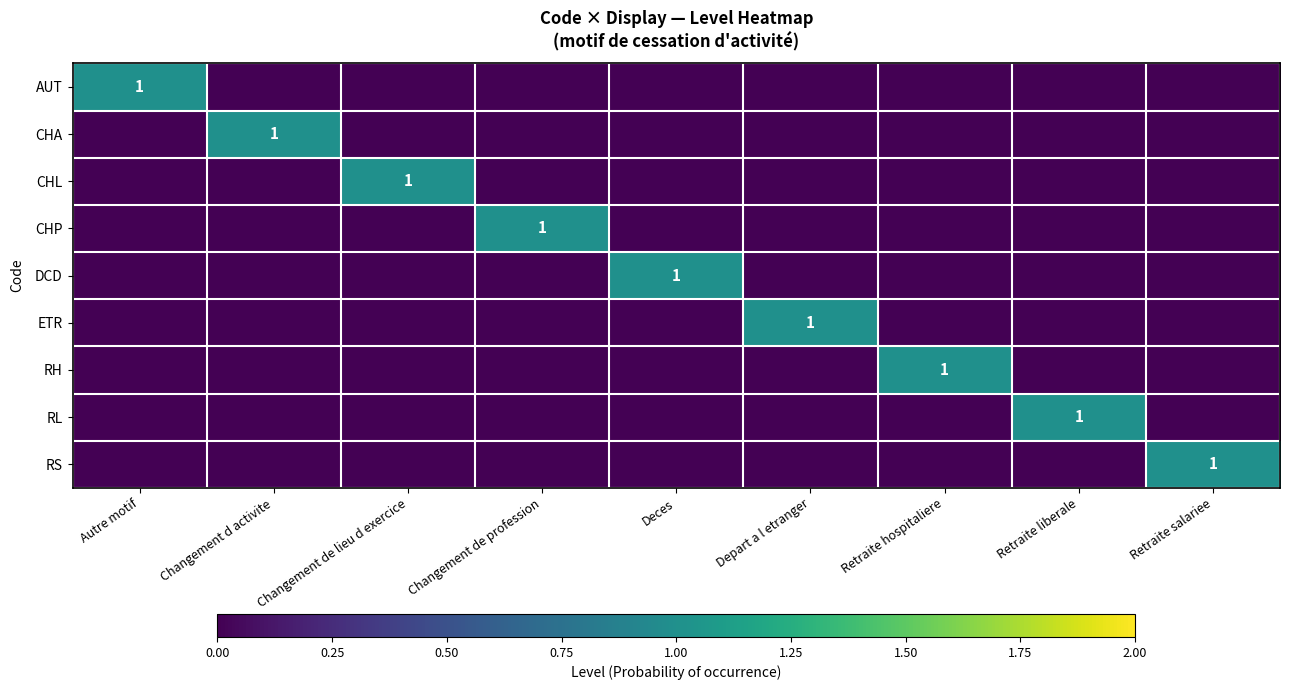

Is it true that DCD equals 1 at Deces?

True